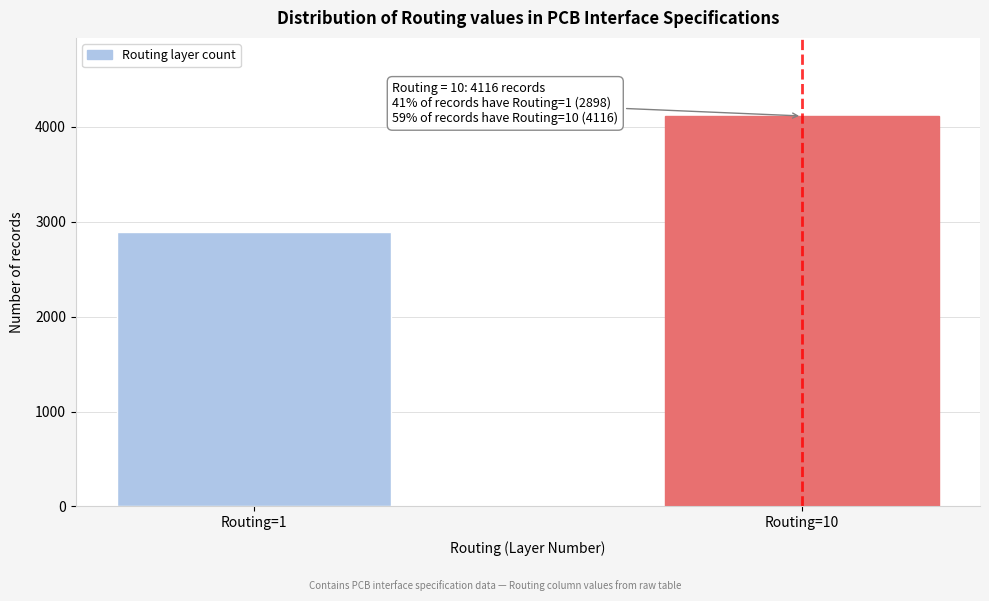

Reading left to right, what are all the values shown in this chart?

2898	4116